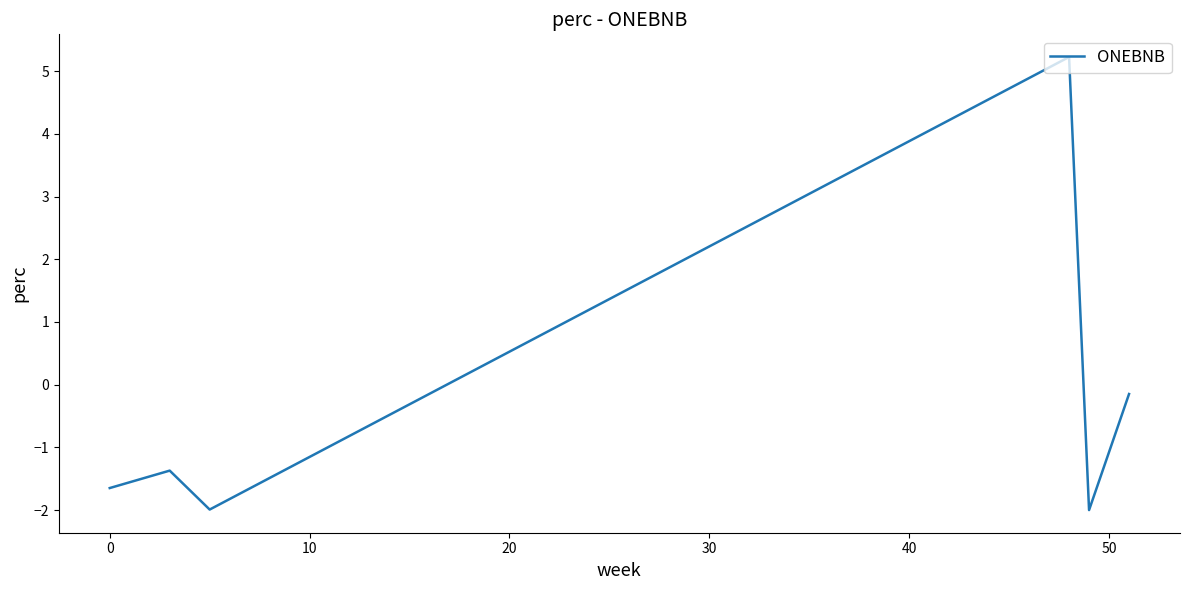

What is the smallest value displayed?

-2.0